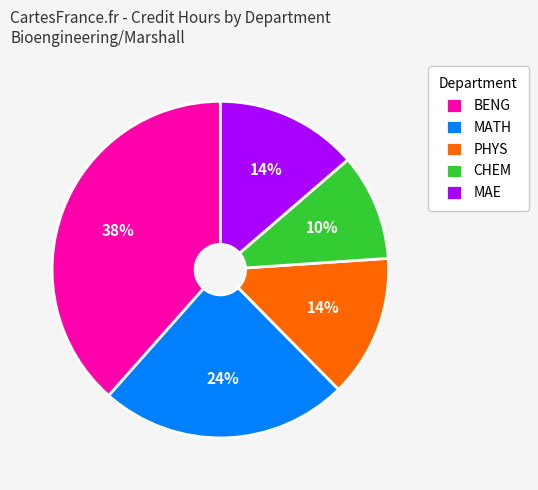

Combined, do MATH and BENG account for over 50%?

Yes